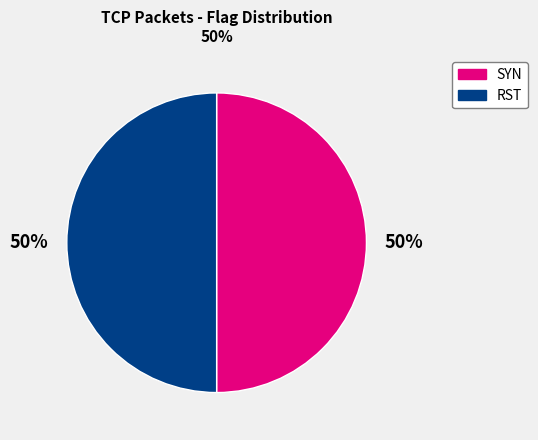

To the nearest percent, what is the average slice percentage?

50%